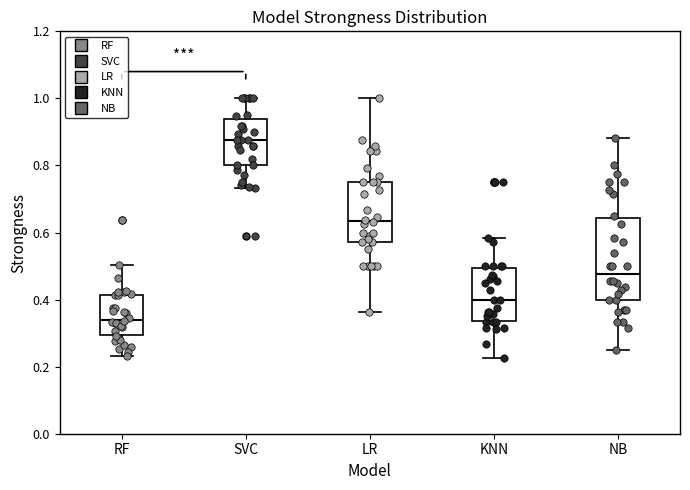

Which box is the tallest, from its lower edge to its upper edge?

NB